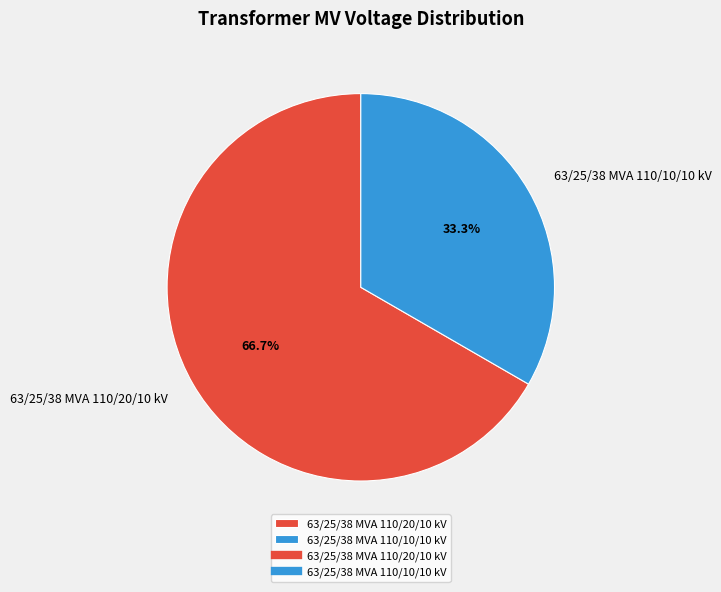

What is the largest slice in the pie chart?

63/25/38 MVA 110/20/10 kV